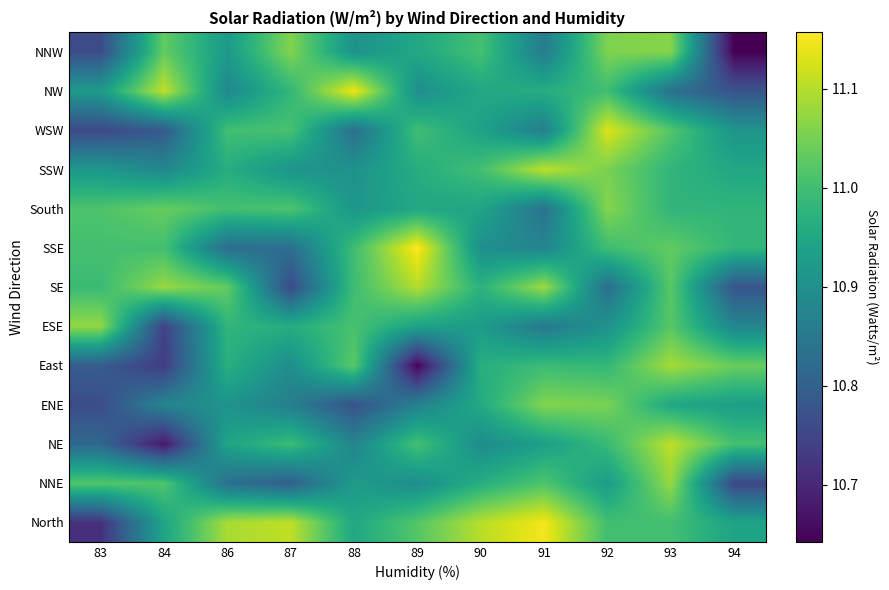

At which category is the sum across all series the highest?

93